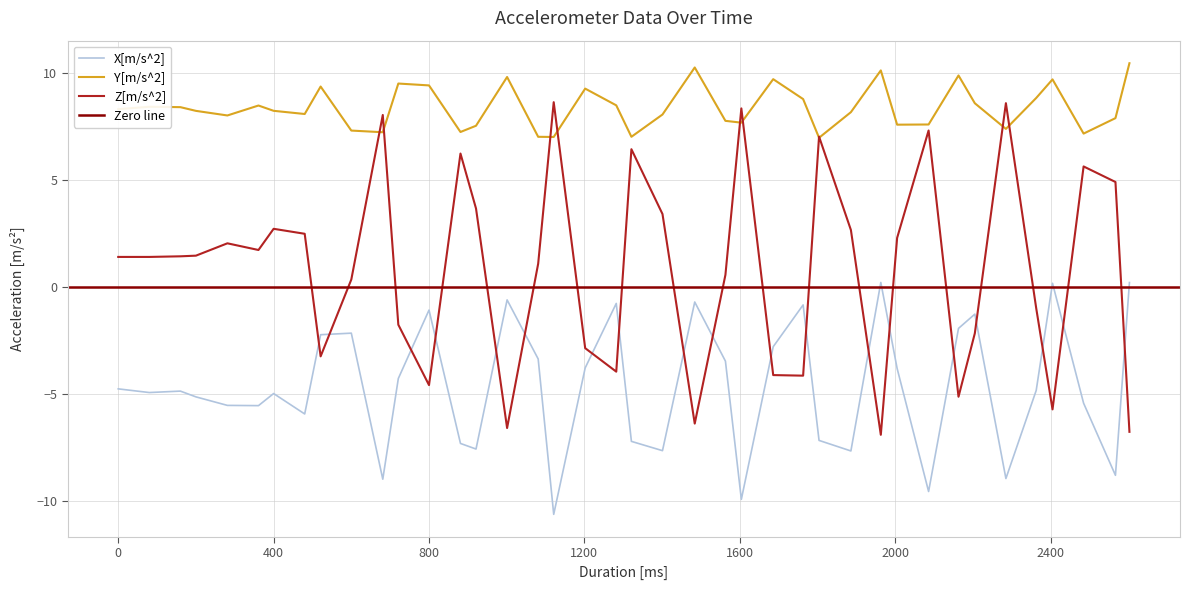

The value of X[m/s^2] at 800 is -1.1. True or false?

True